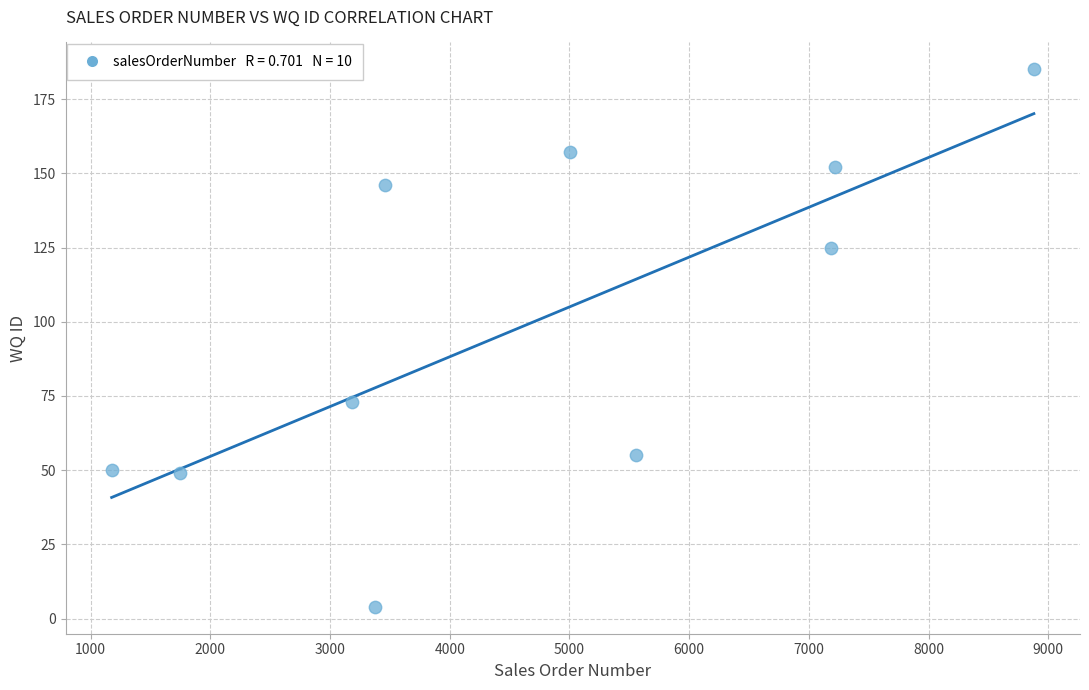

What Y value in the scatter plot is closest to 94?

73